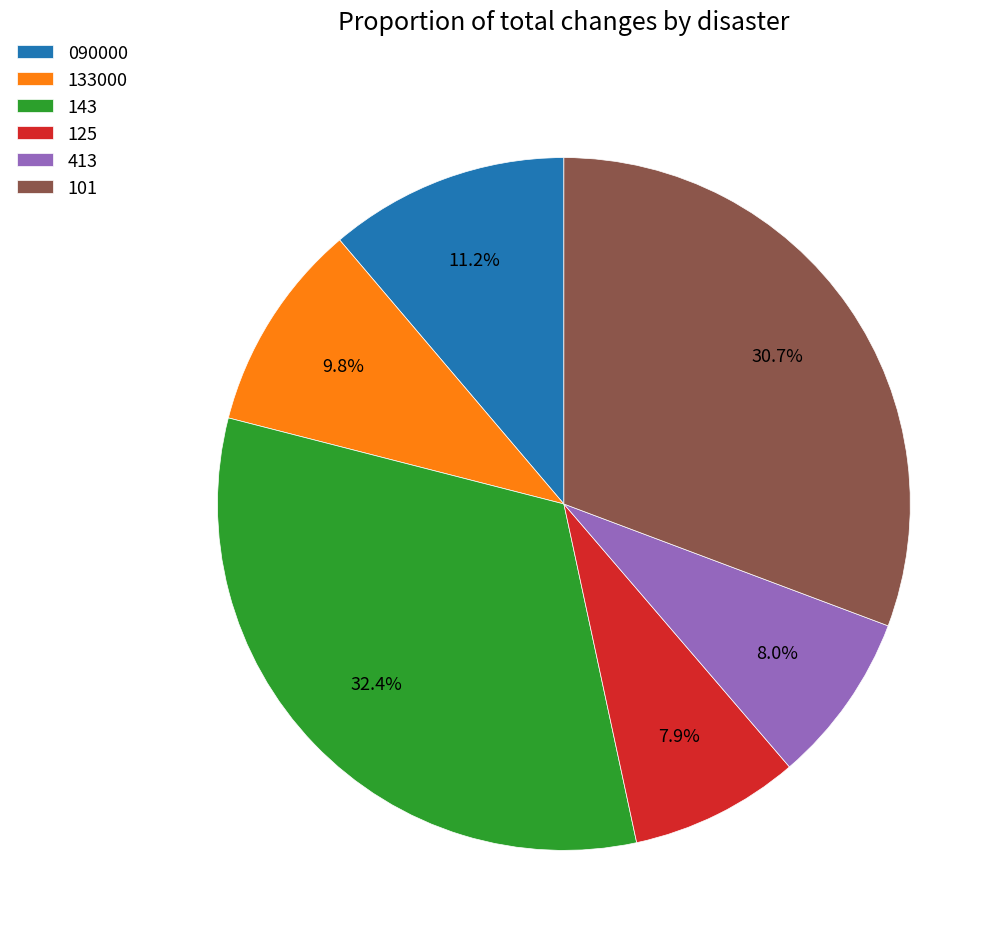

Count the number of slices in the pie.

6